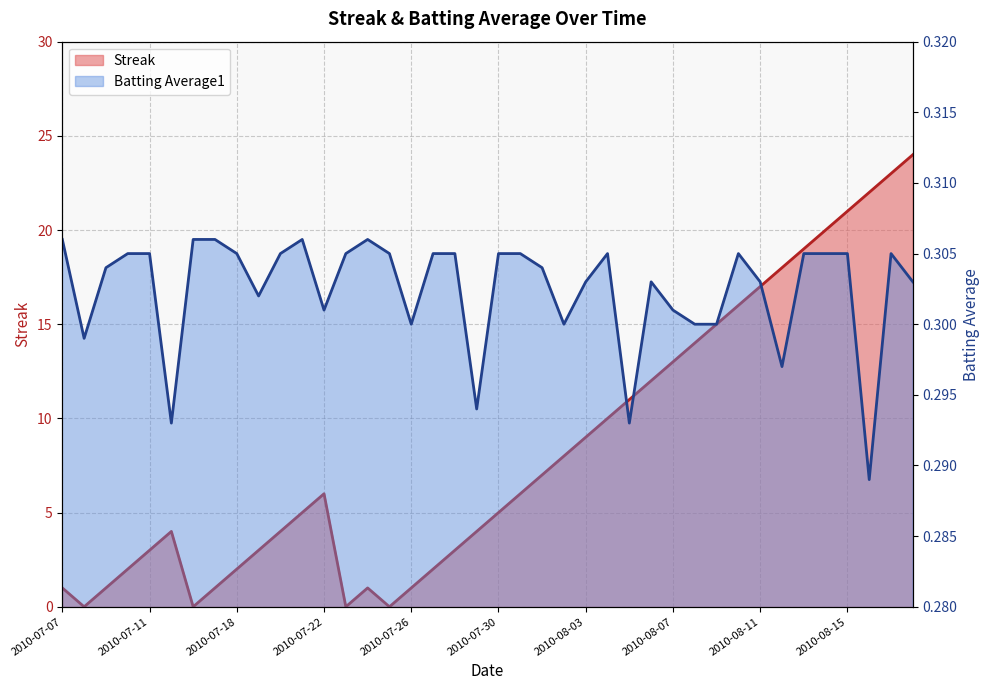

Is it true that Batting Average1 equals 0.1 at 2010-07-20?

False